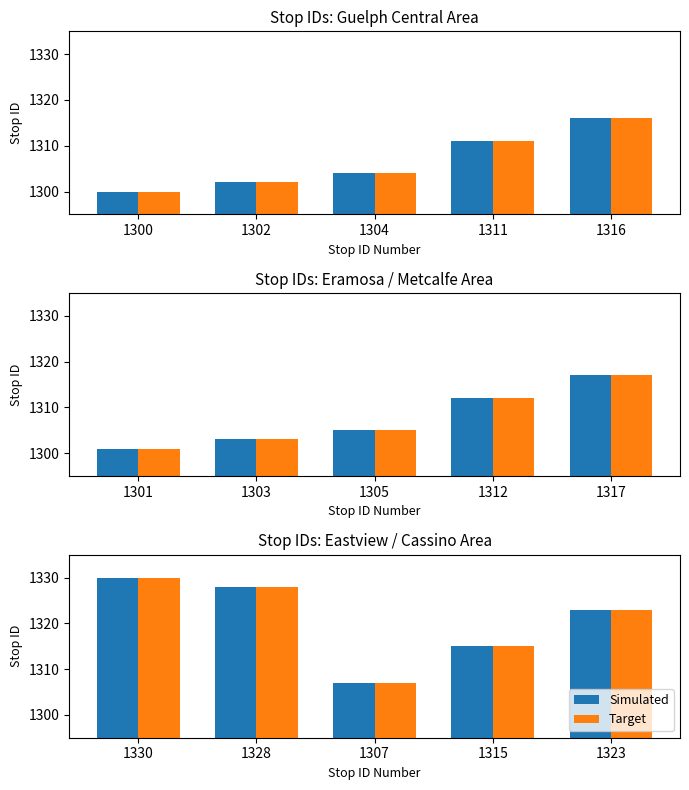

What is the average value of the Simulated series?

1321